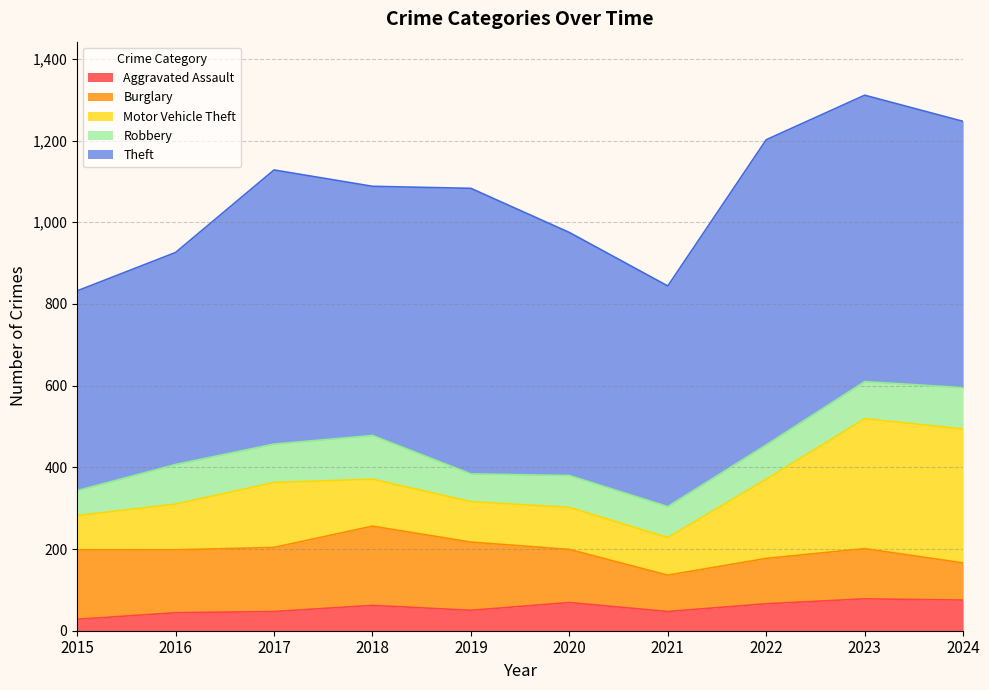

True or false: Theft has a value of 489 at 2015.

True